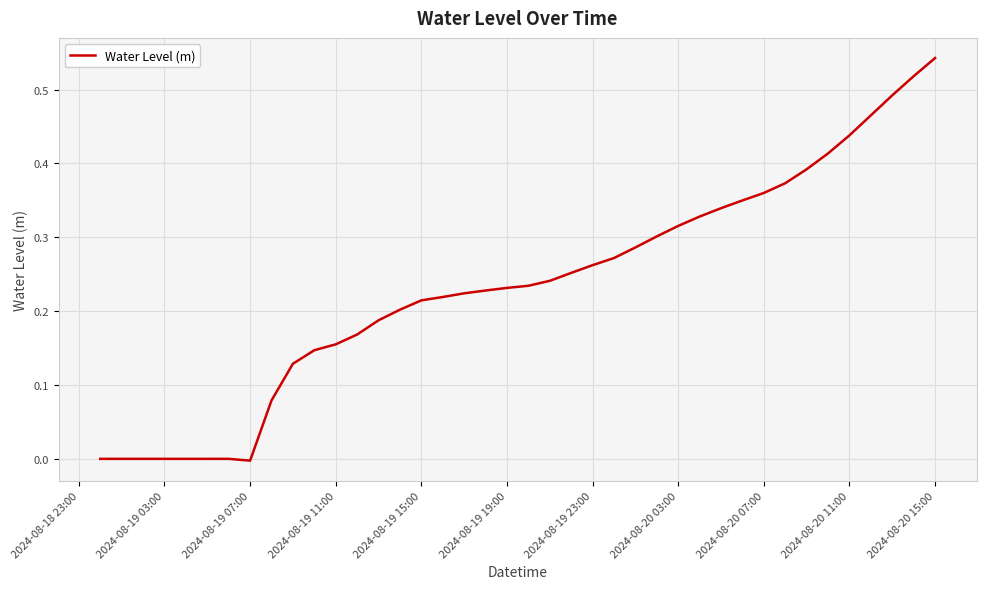

Is it true that the value at 2024-08-19 07:00 is -0.0?

True